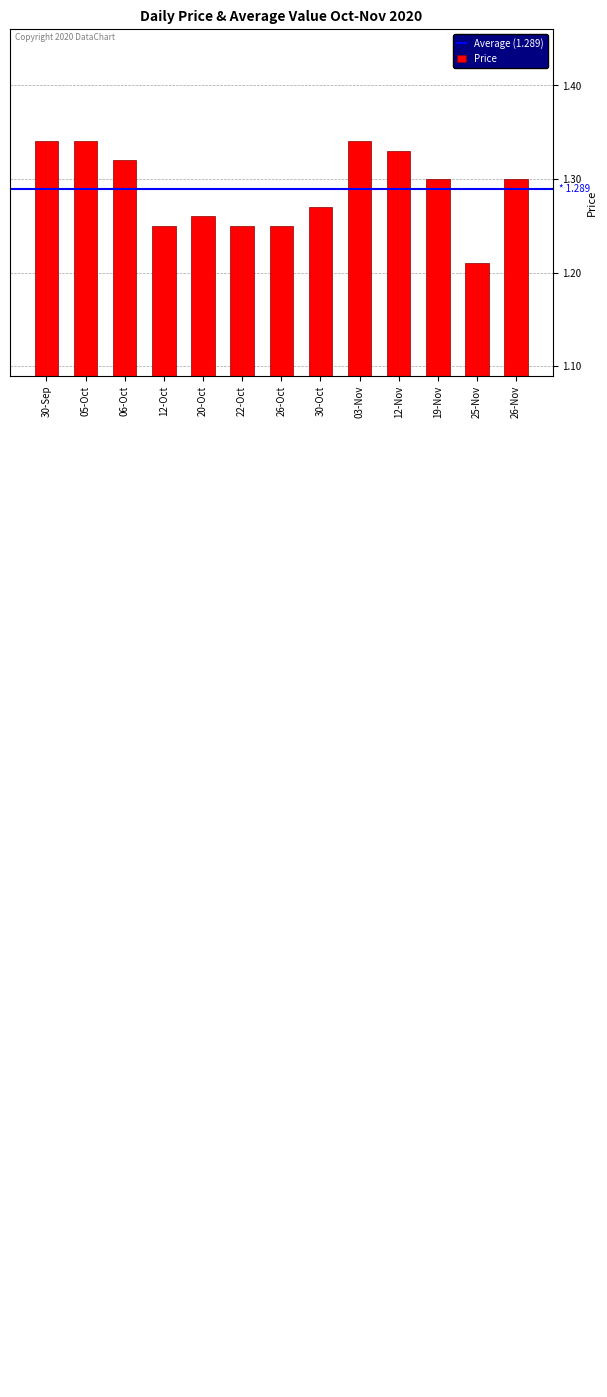

Reading left to right, extract all data points from this chart.

30-Sep=1.3	05-Oct=1.3	06-Oct=1.3	12-Oct=1.2	20-Oct=1.3	22-Oct=1.2	26-Oct=1.2	30-Oct=1.3	03-Nov=1.3	12-Nov=1.3	19-Nov=1.3	25-Nov=1.2	26-Nov=1.3